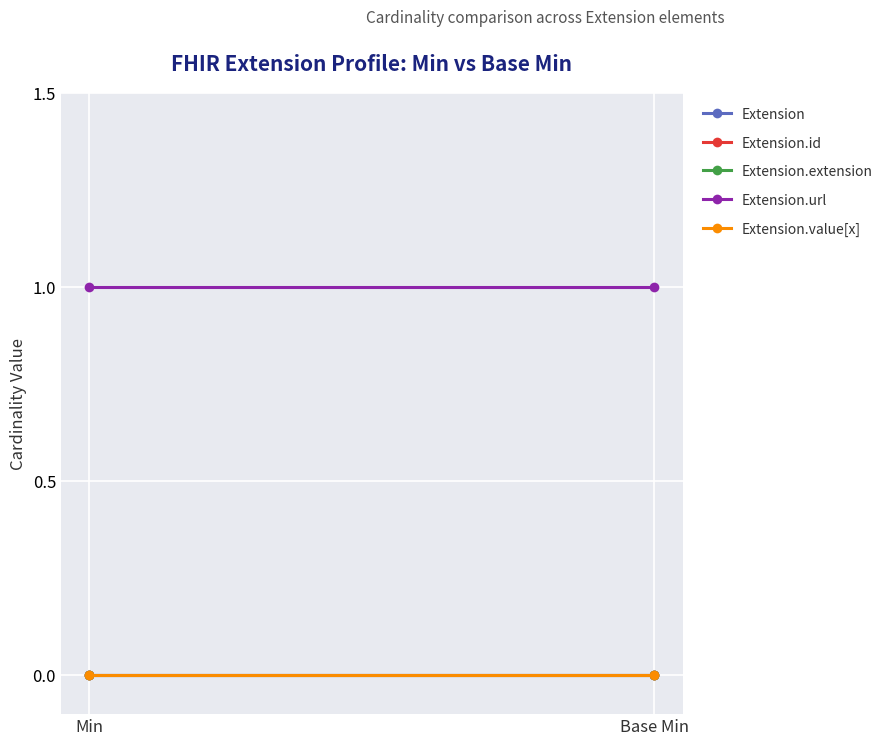

Rank the categories by Extension.id value from lowest to highest.

Min, Base Min